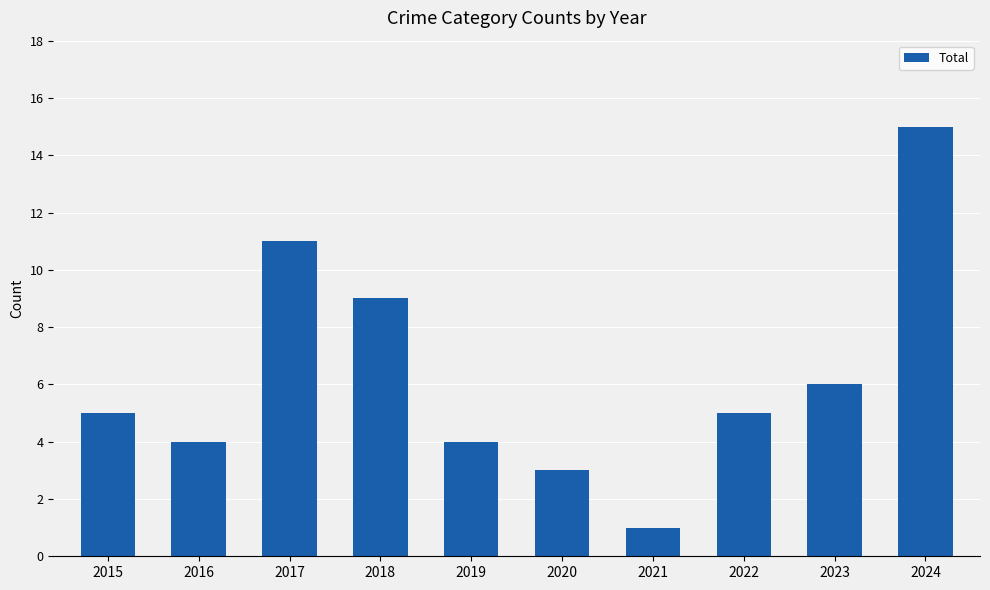

How many categories are shown in the chart?

10